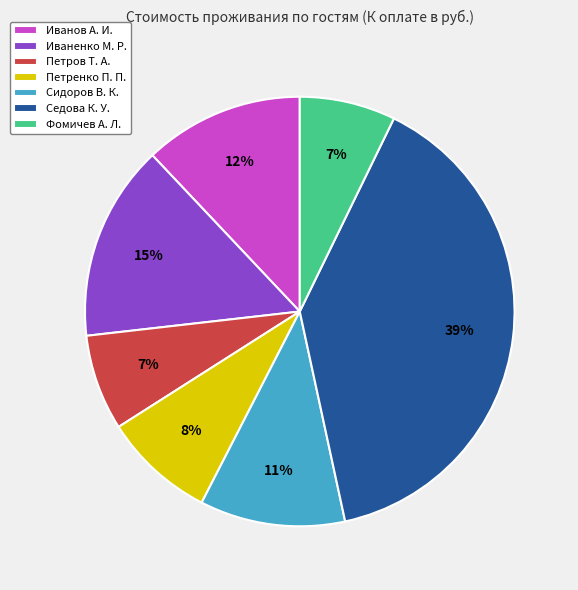

Count the number of slices in the pie.

7